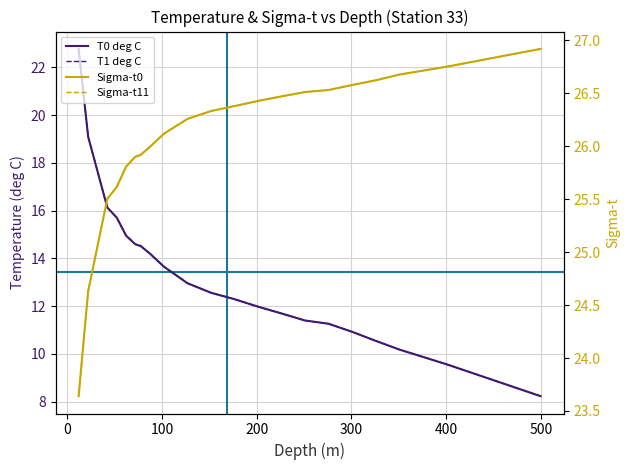

Rank the series by their maximum value, from highest to lowest.

Sigma-t0, Sigma-t11, T0 deg C, T1 deg C